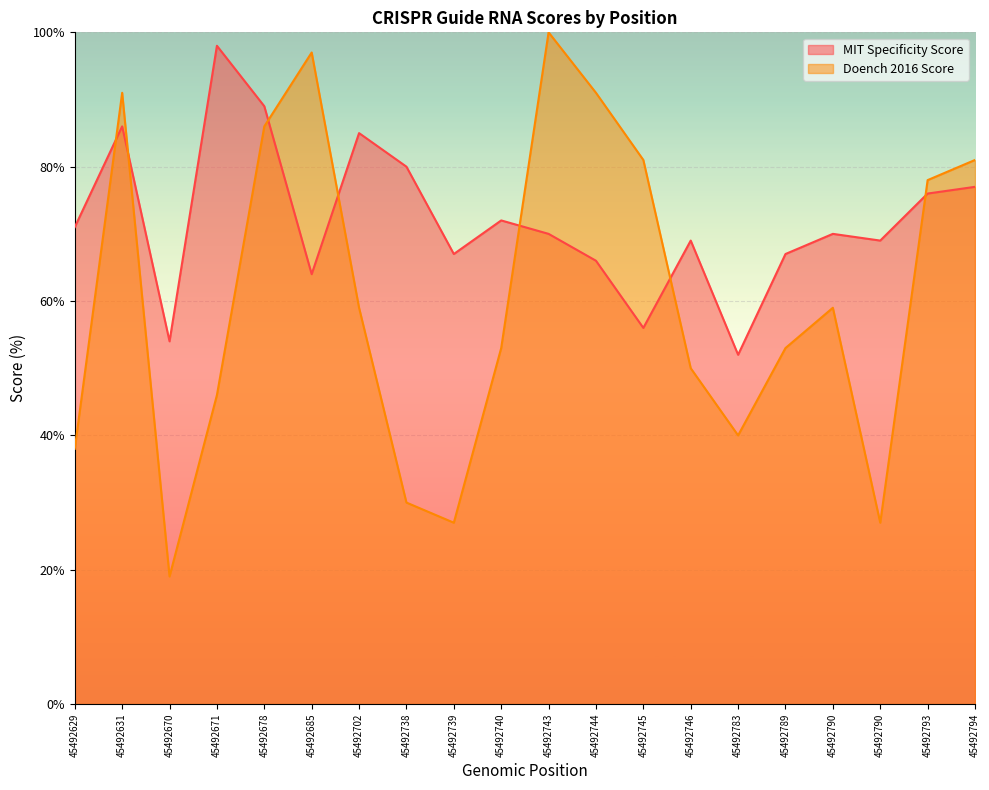

What are all the series names shown in the legend?

MIT Specificity Score, Doench 2016 Score